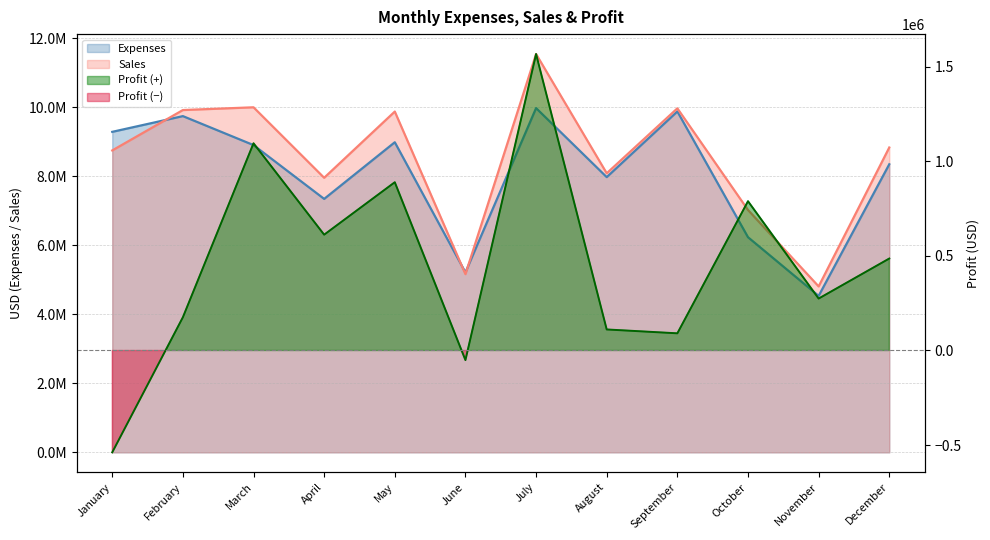

What is the maximum value shown in the chart?

11543600